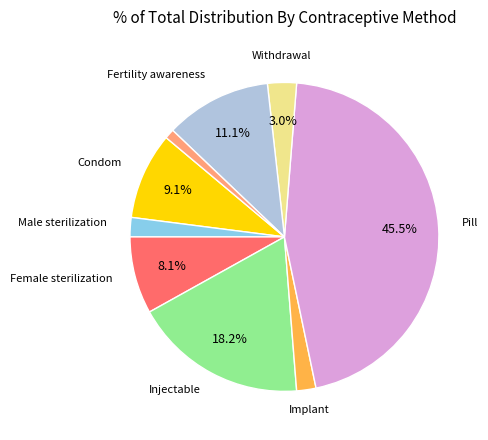

Is there a majority slice in this chart?

No